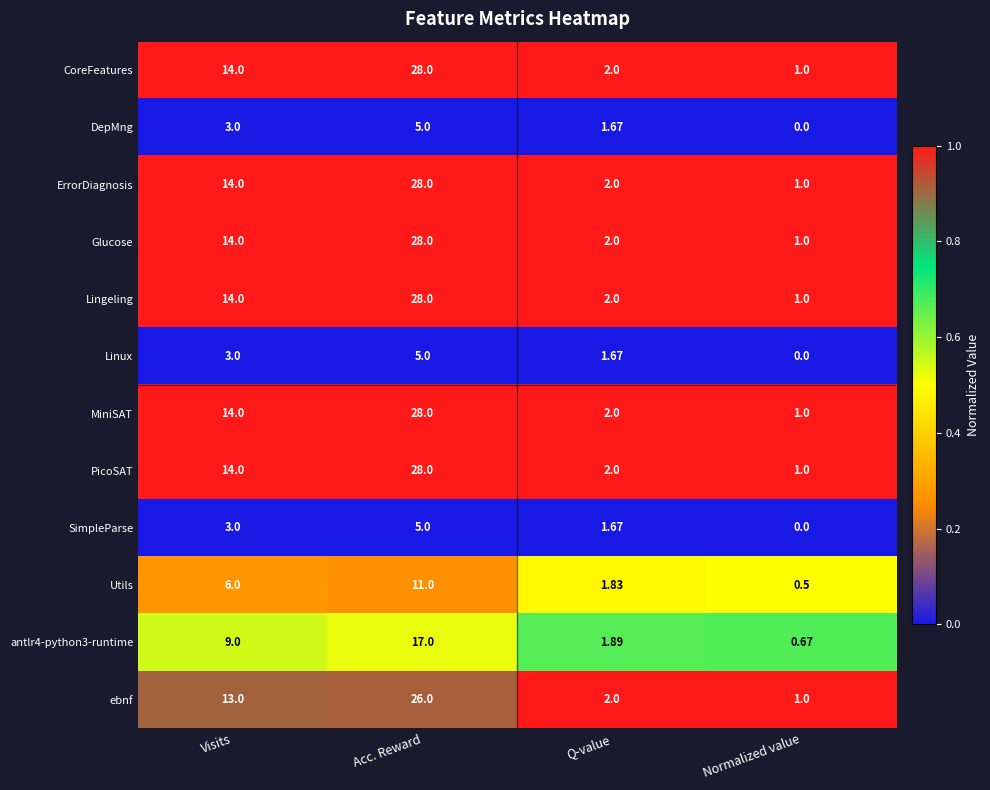

At which category does the chart reach its minimum across all series?

Normalized value